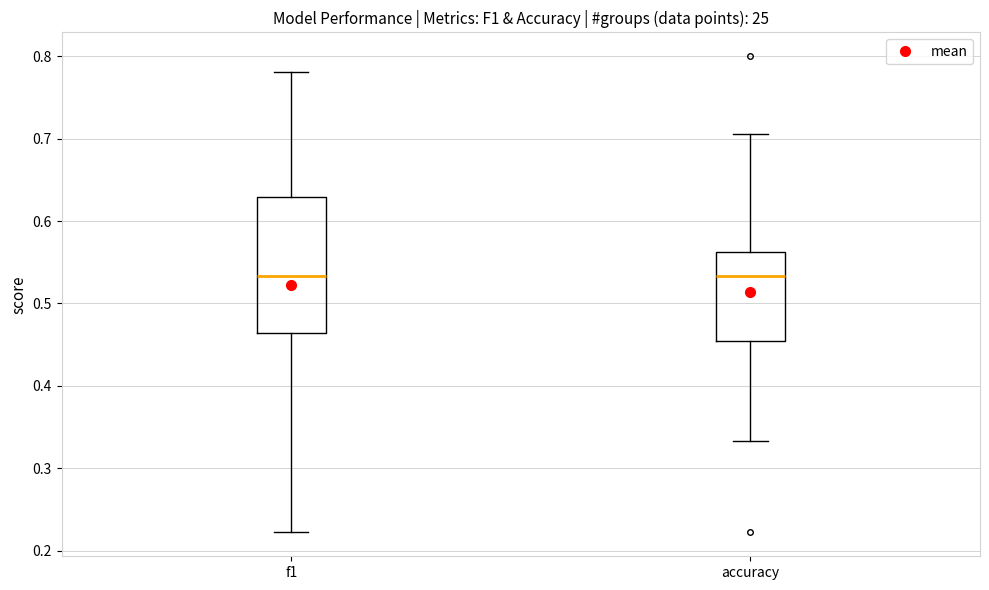

Reading left to right, read every box against the y-axis: the position of its median line, the range the box covers, and the ends of its whiskers. The values are not printed on the chart, so give them approximately, as read against the axis.

f1: median 0.53, box 0.46 to 0.63, whiskers 0.22 to 0.78
accuracy: median 0.53, box 0.45 to 0.56, whiskers 0.33 to 0.71